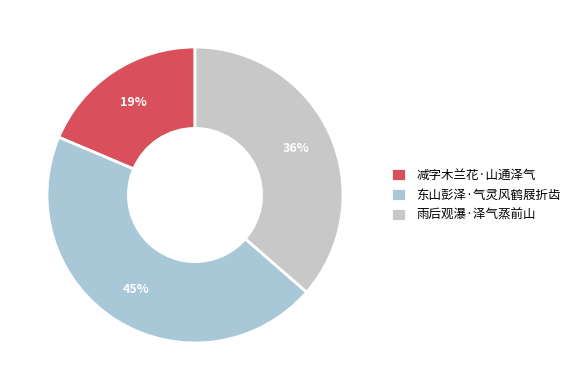

Which slice is the largest?

东山彭泽·气灵风鹤屐折齿